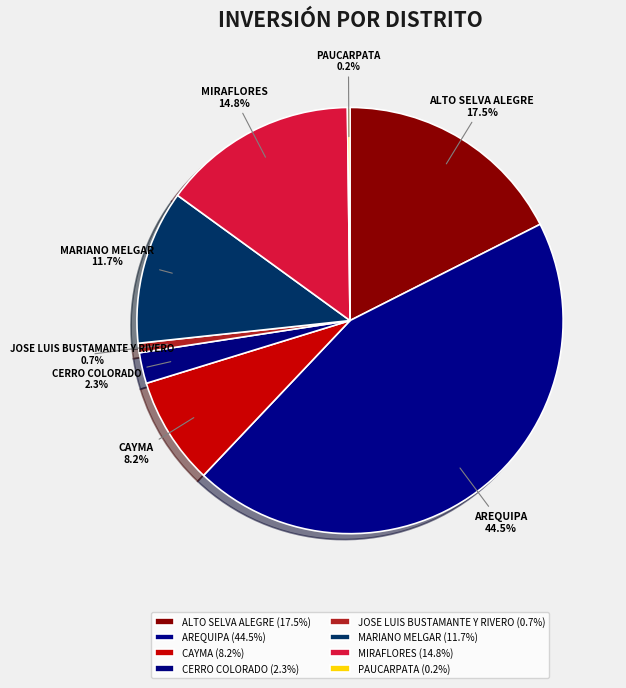

Which has a higher value, CERRO COLORADO or AREQUIPA?

AREQUIPA